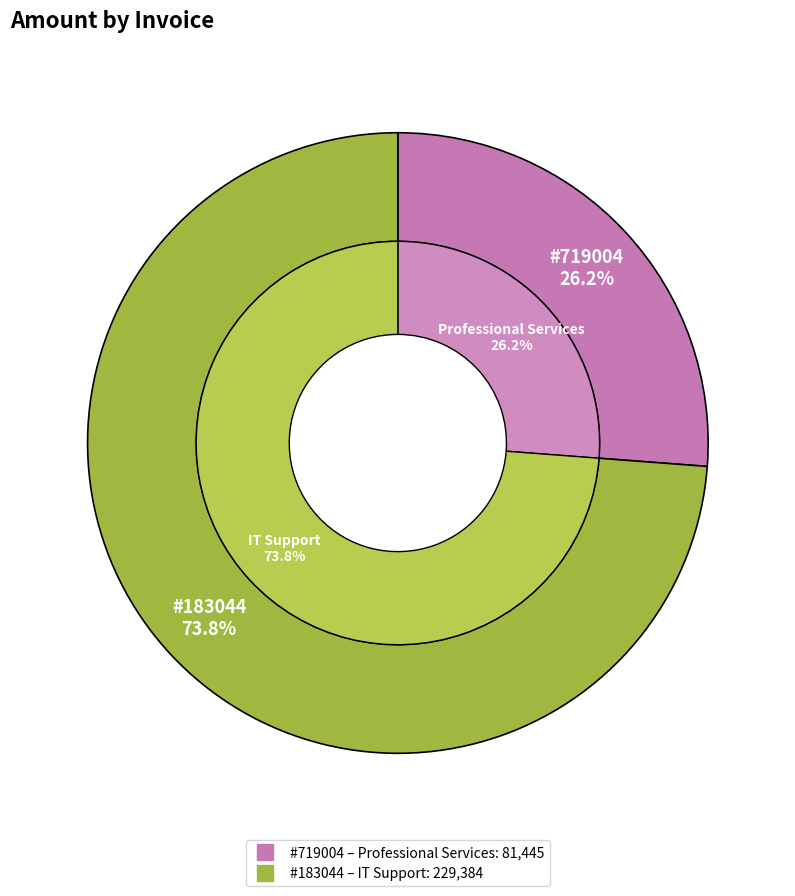

Count the number of slices in the pie.

2